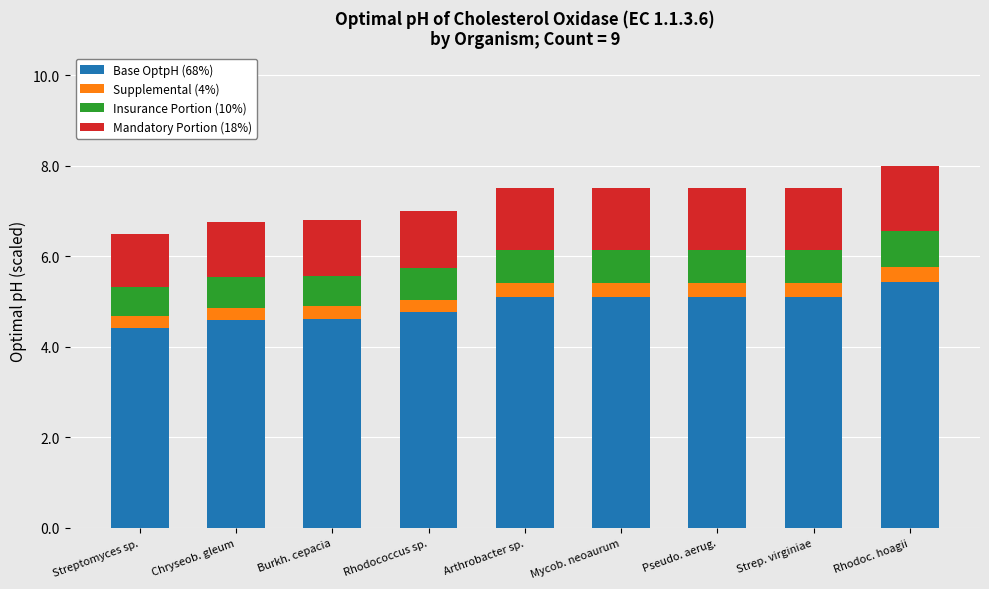

Which category has the highest value in the Base OptpH (68%) series?

Rhodoc. hoagii